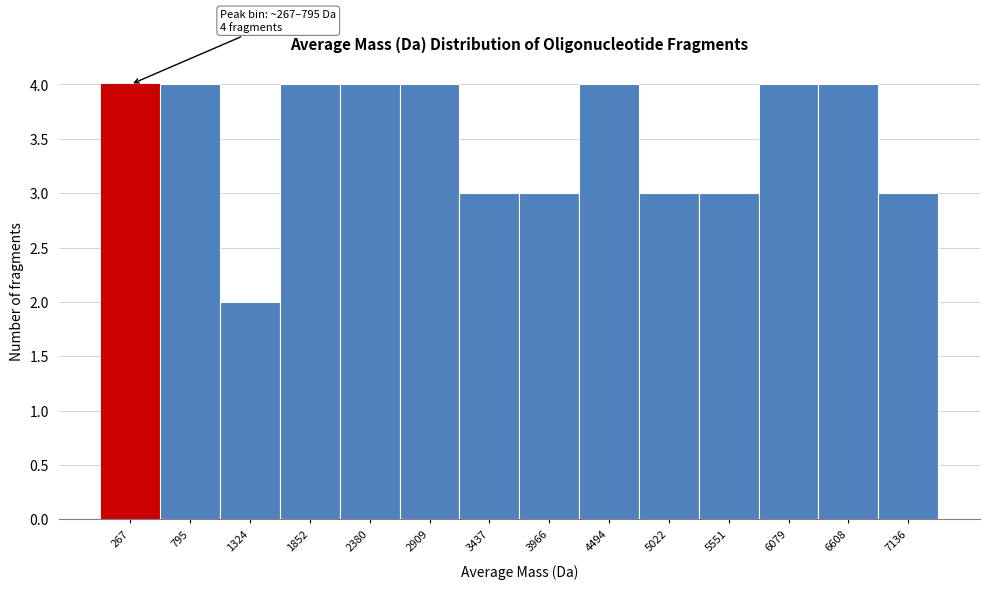

Reading left to right, transcribe all the data shown in this chart.

267=4	795=4	1324=2	1852=4	2380=4	2909=4	3437=3	3966=3	4494=4	5022=3	5551=3	6079=4	6608=4	7136=3